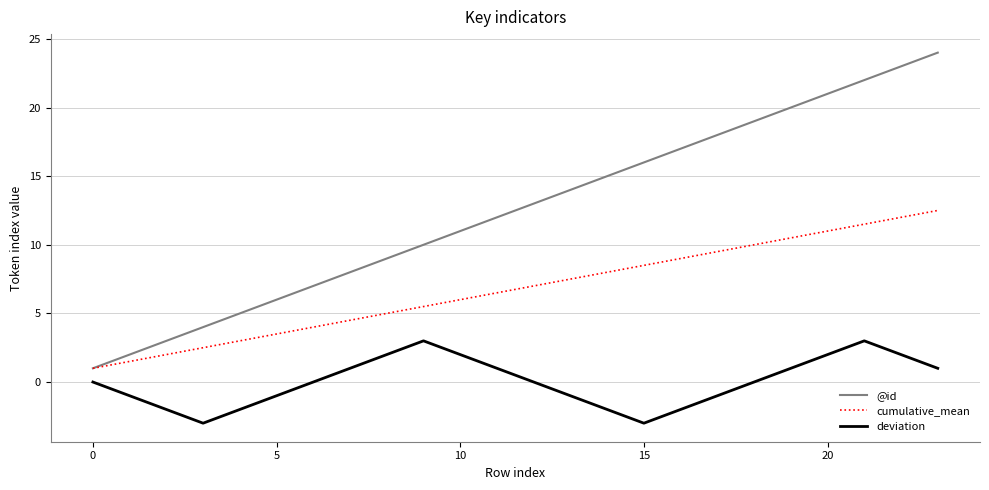

Which series has the widest spread of values?

@id